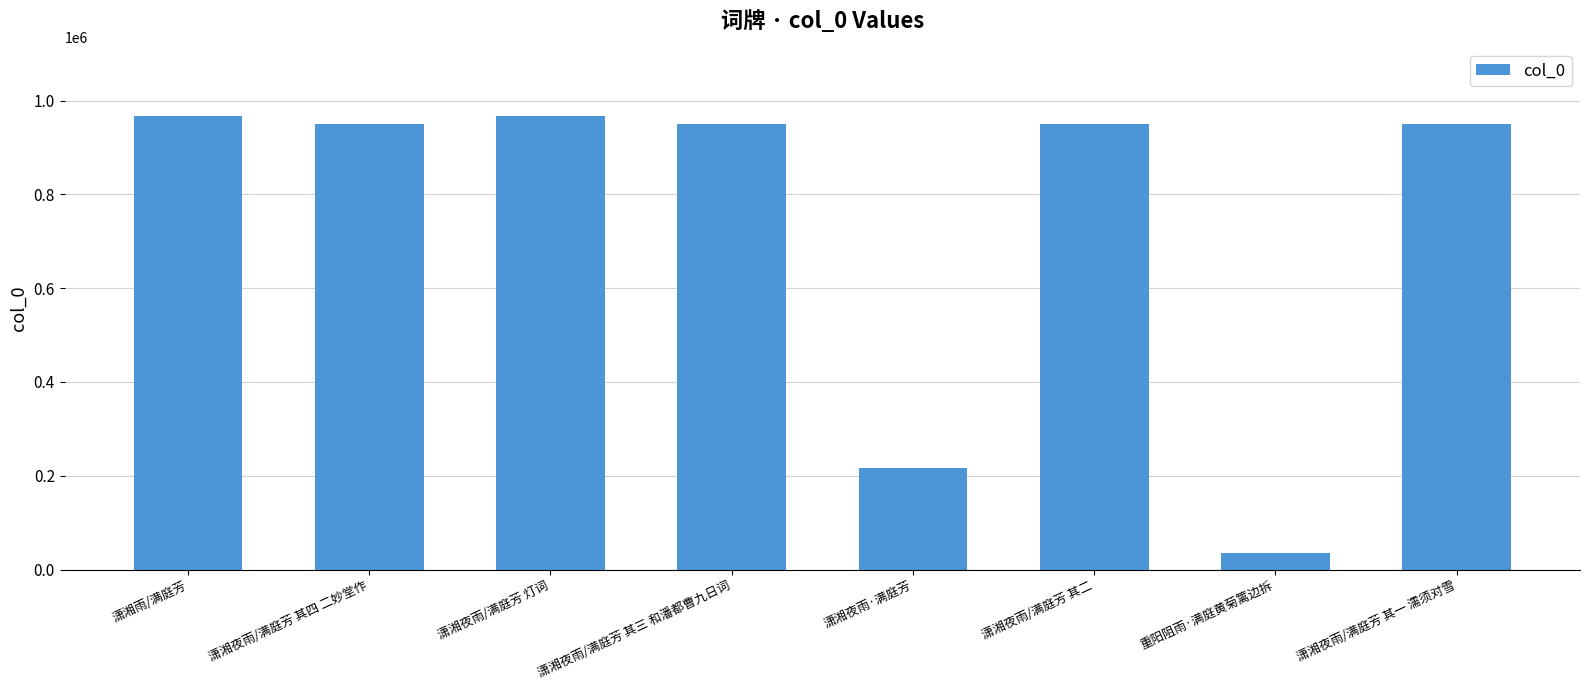

How many distinct data groups are displayed?

1